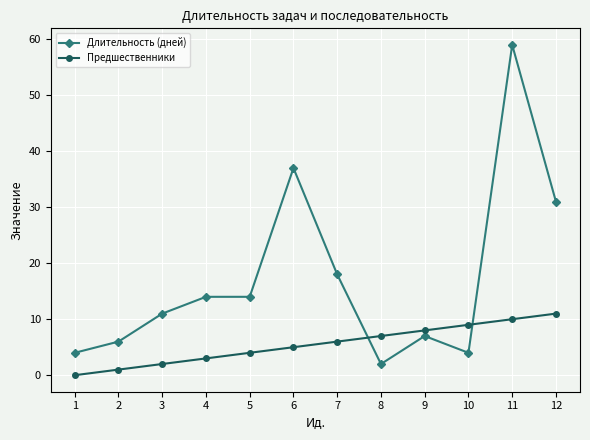

Which series has the largest range (max minus min)?

Длительность (дней)